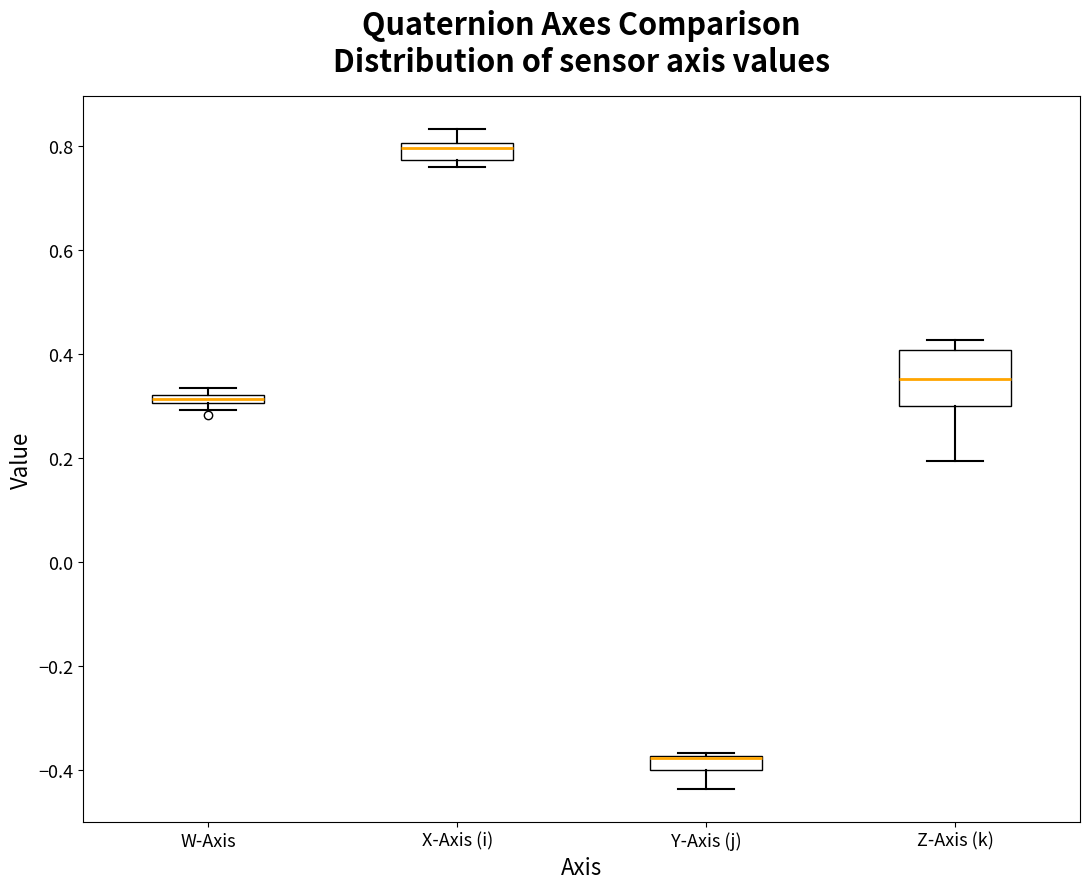

Where is the lower edge of the box for W-Axis on the y-axis? The values are not printed on the chart, so give them approximately, as read against the axis.

0.30